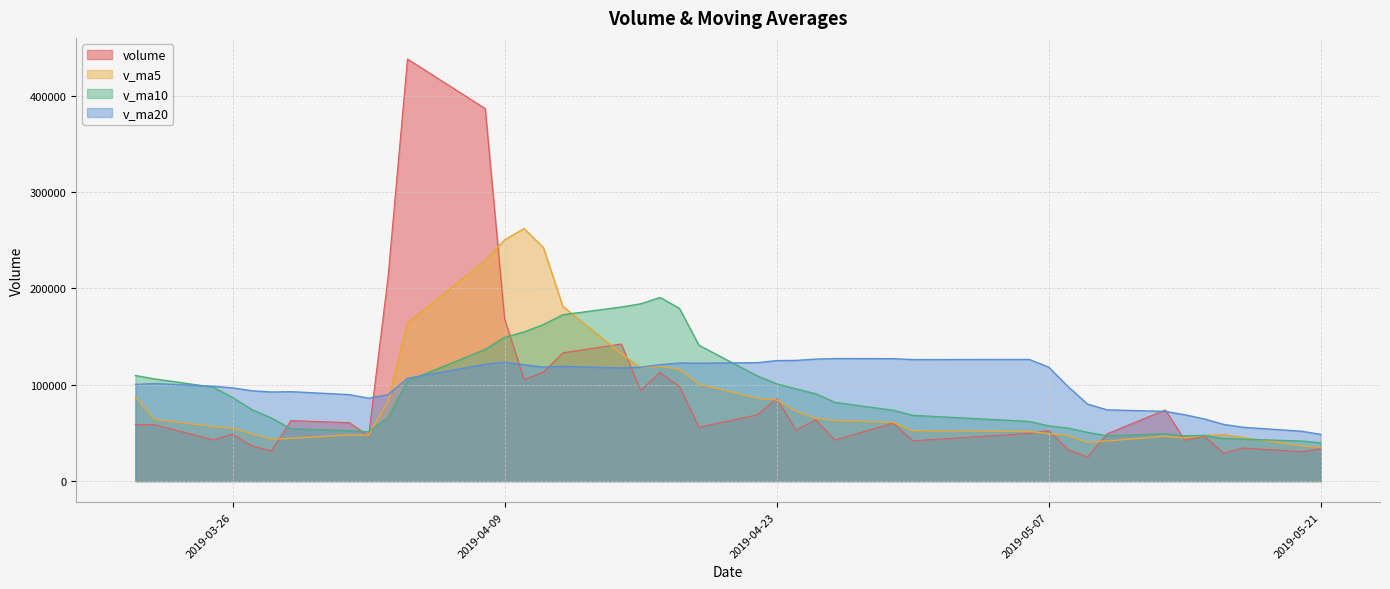

What is the sum of all volume values?

3420575.2